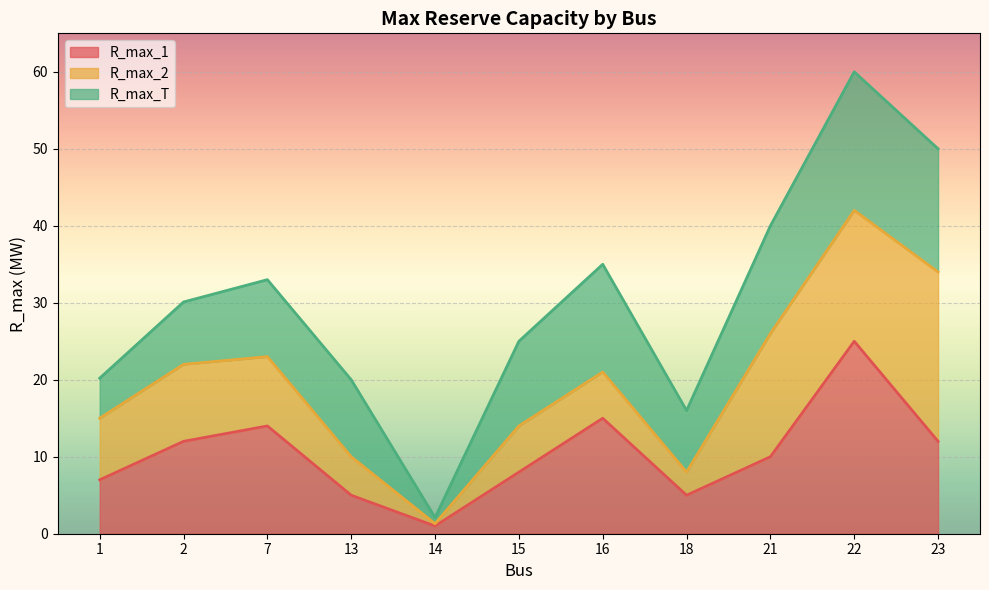

What are all the series names shown in the legend?

R_max_1, R_max_2, R_max_T